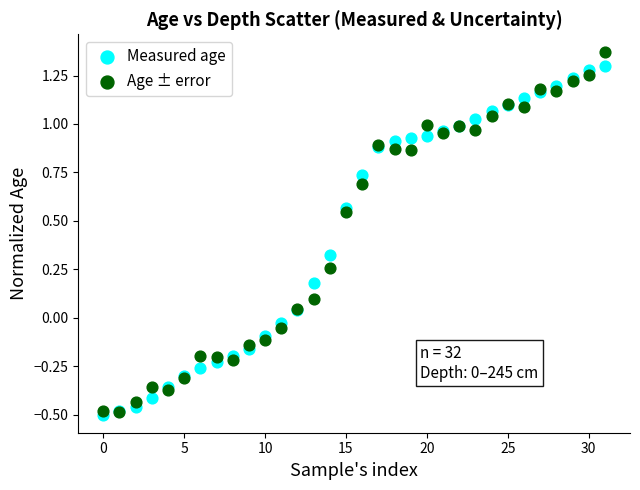

Which series has the widest spread of Y values?

Age ± error